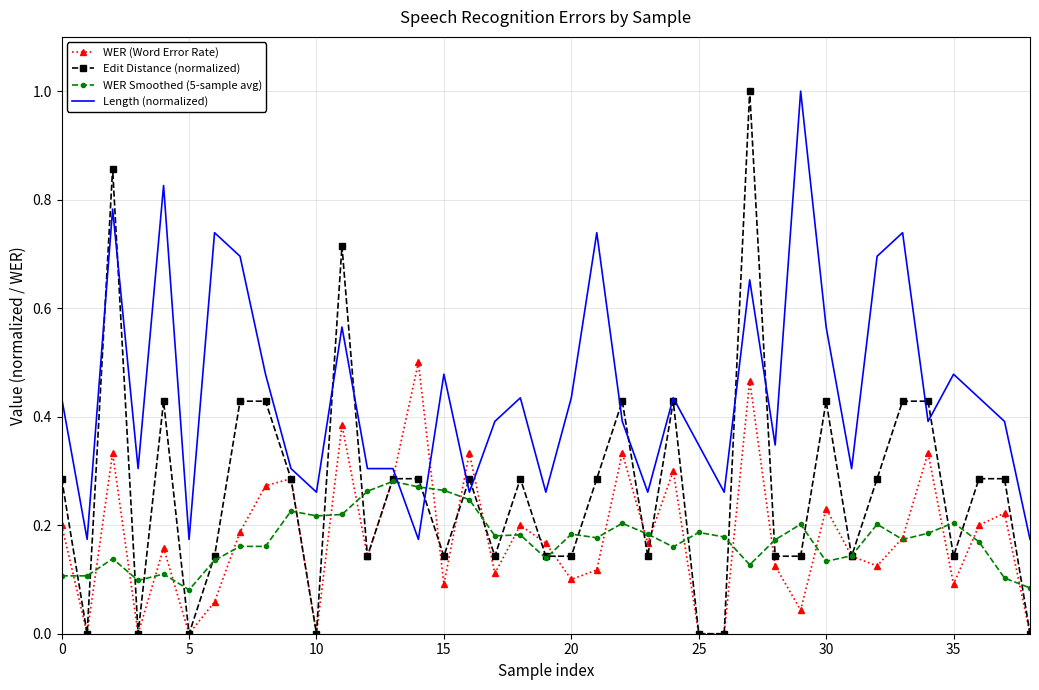

Which series has the largest total across all categories?

Length (normalized)